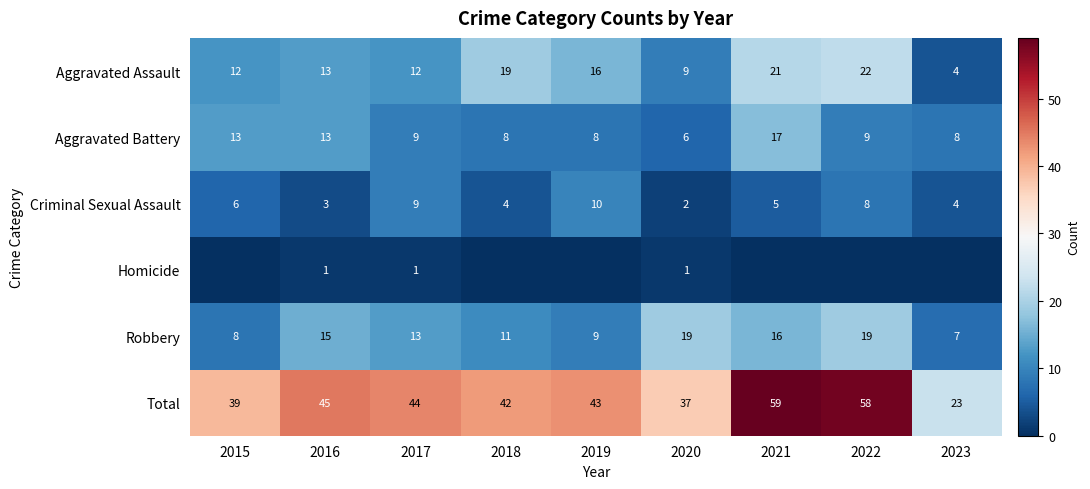

What is the average value of the Aggravated Assault series?

14